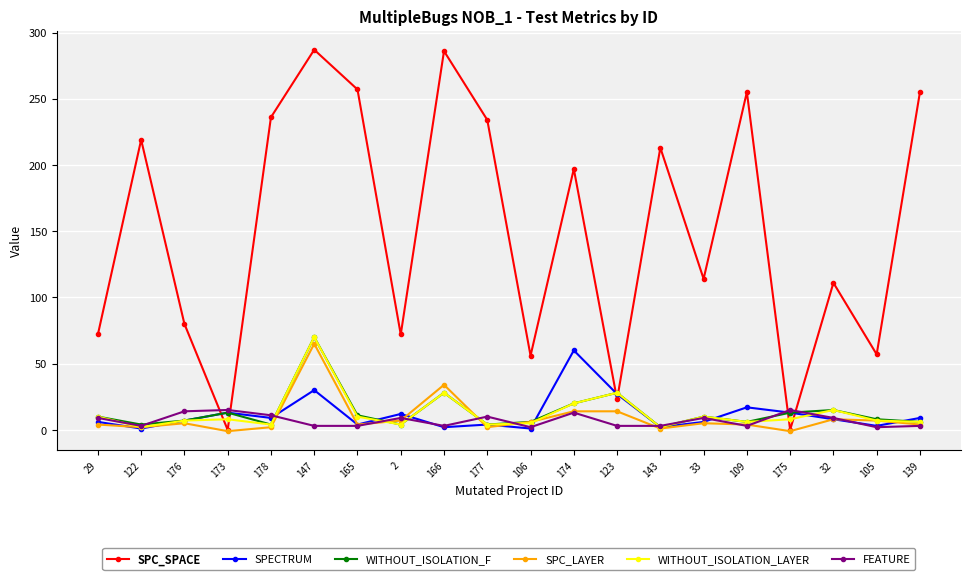

Read the SPECTRUM value at 174.

60